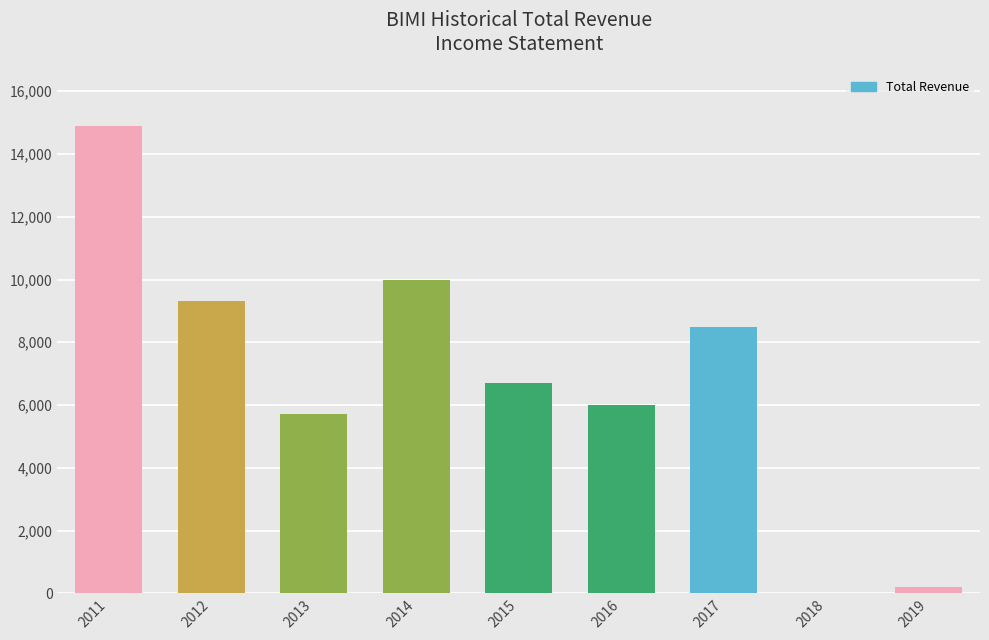

How many series are shown in this chart?

1